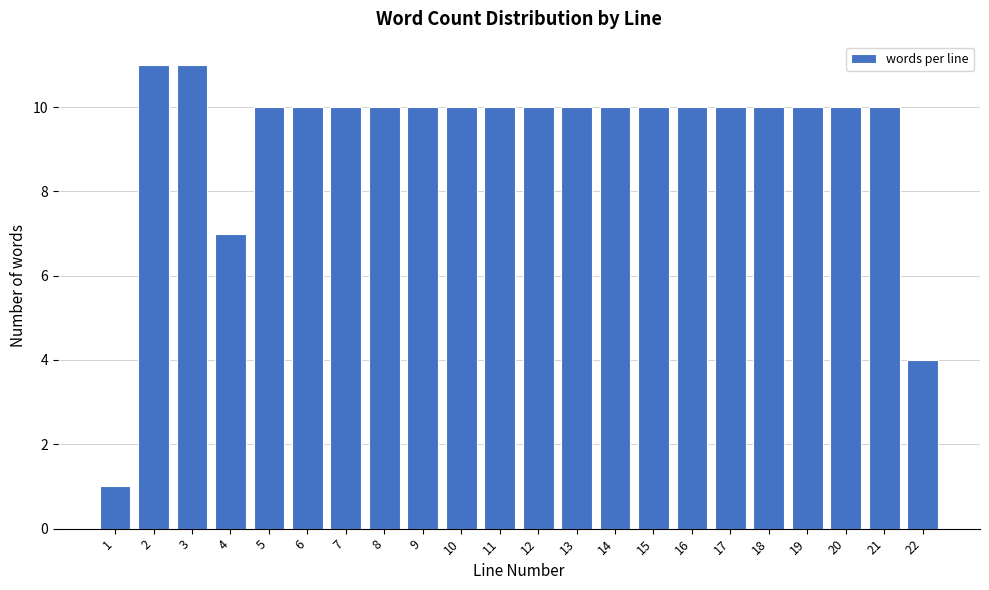

Reading right to left, transcribe all the data shown in this chart.

22=4	21=10	20=10	19=10	18=10	17=10	16=10	15=10	14=10	13=10	12=10	11=10	10=10	9=10	8=10	7=10	6=10	5=10	4=7	3=11	2=11	1=1